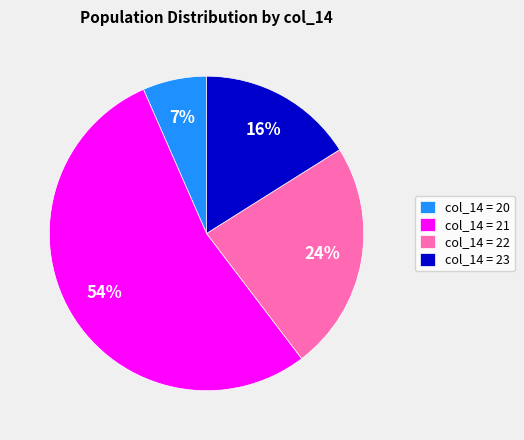

Is it true that col_14 = 23 is 16% of the pie?

True